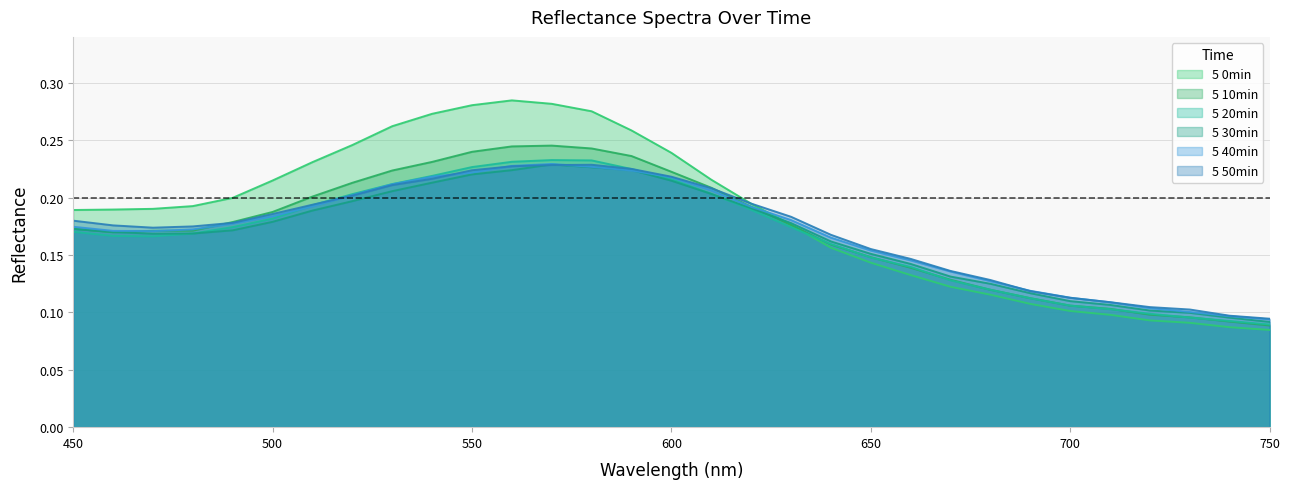

At which category does 5 20min reach its first local valley?

470